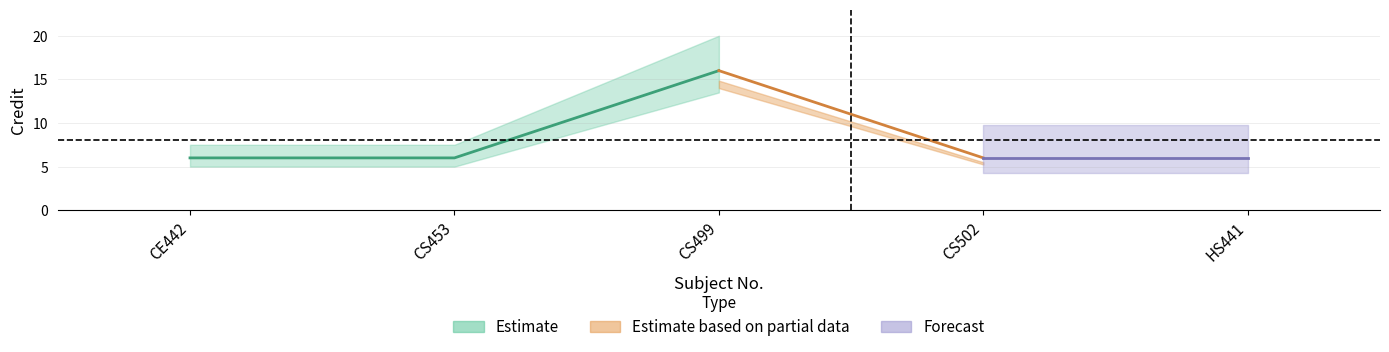

What is the sum of all values?

40